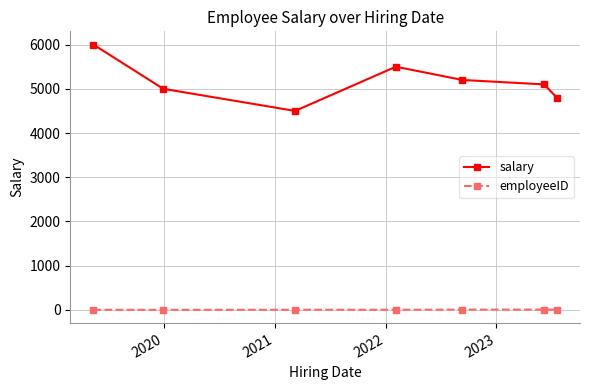

What is the maximum value for salary?

6000